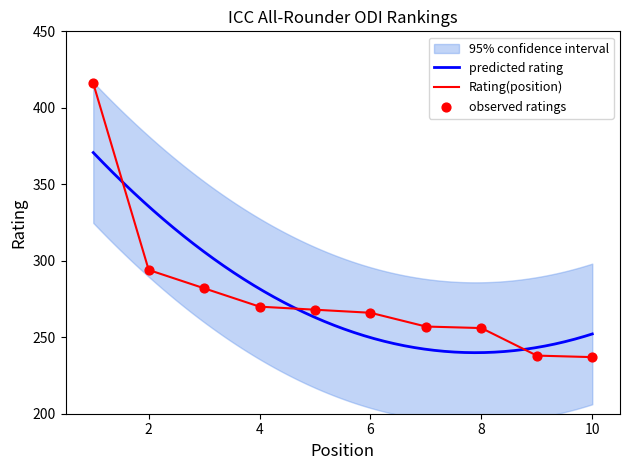

What is the change in value from 3 to 5?

-14